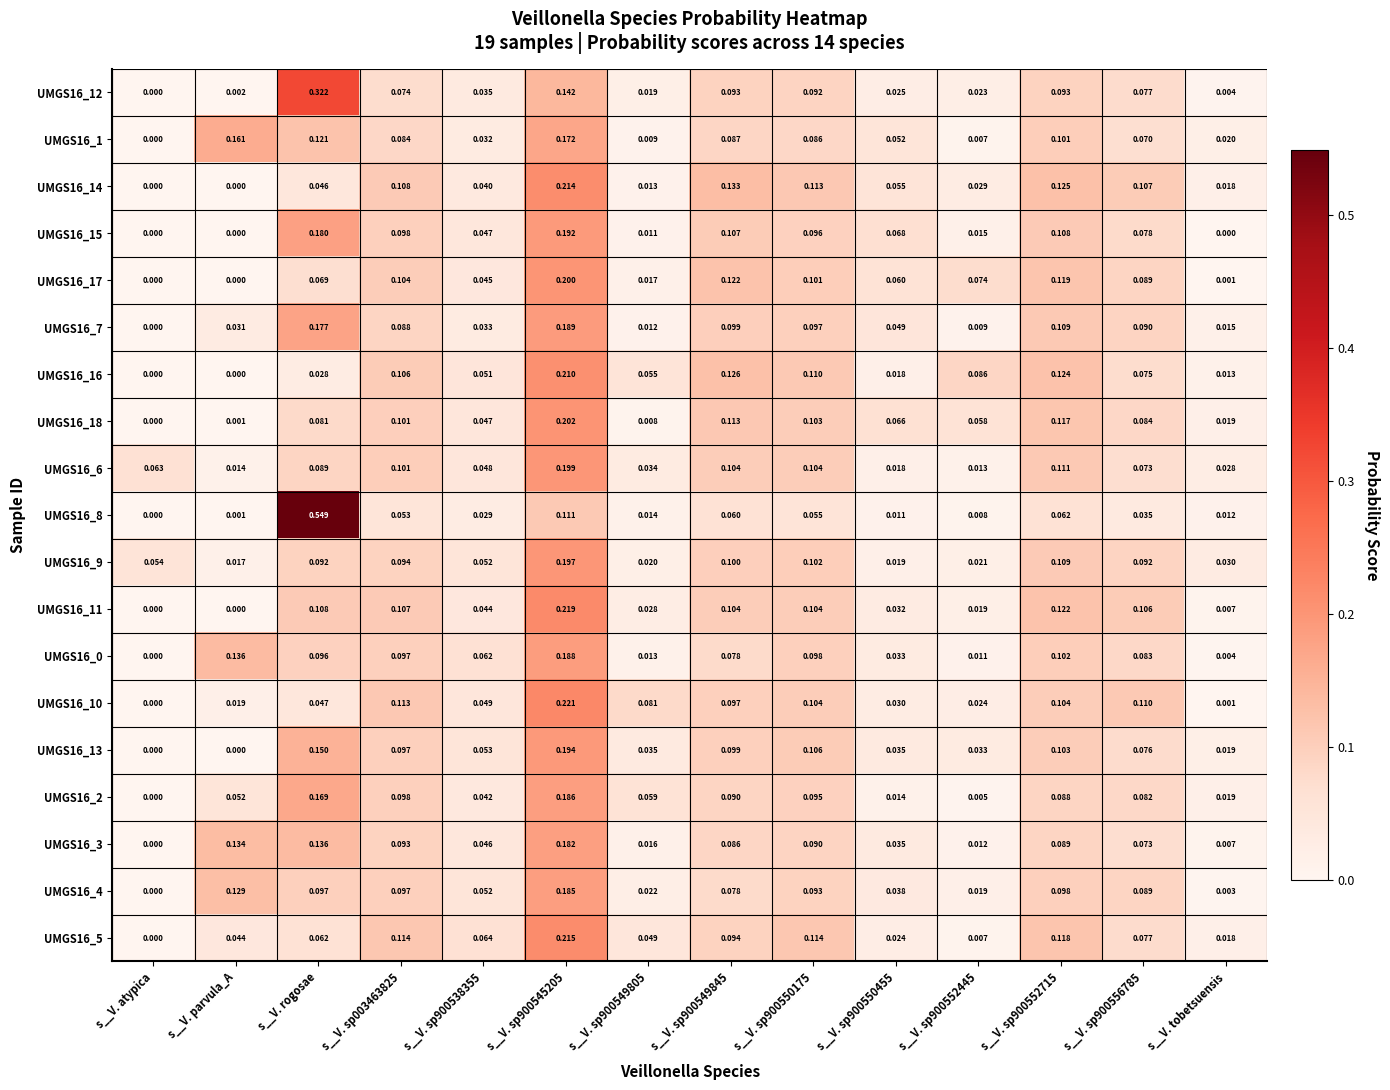

At which label is UMGS16_4 closest to 0?

s__V. atypica